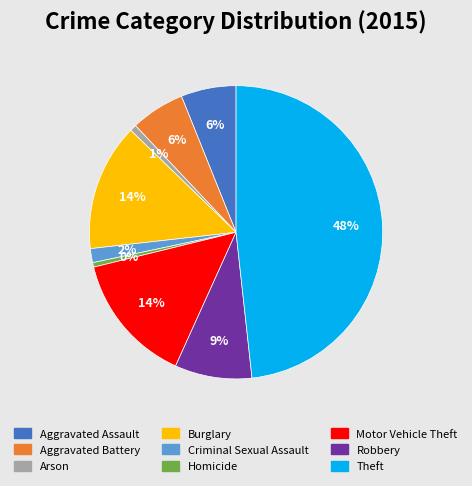

Do Robbery and Aggravated Battery together represent more than half of the pie?

No